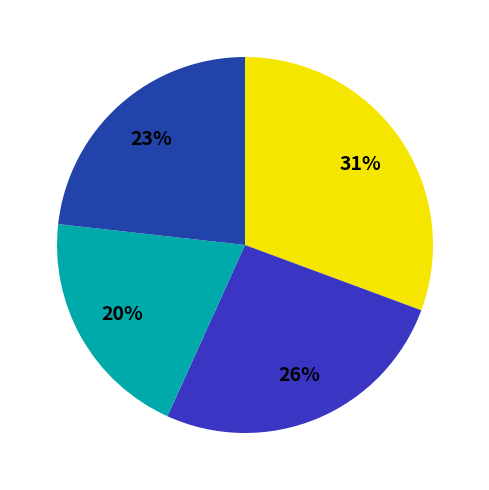

Is there a majority slice in this chart?

No